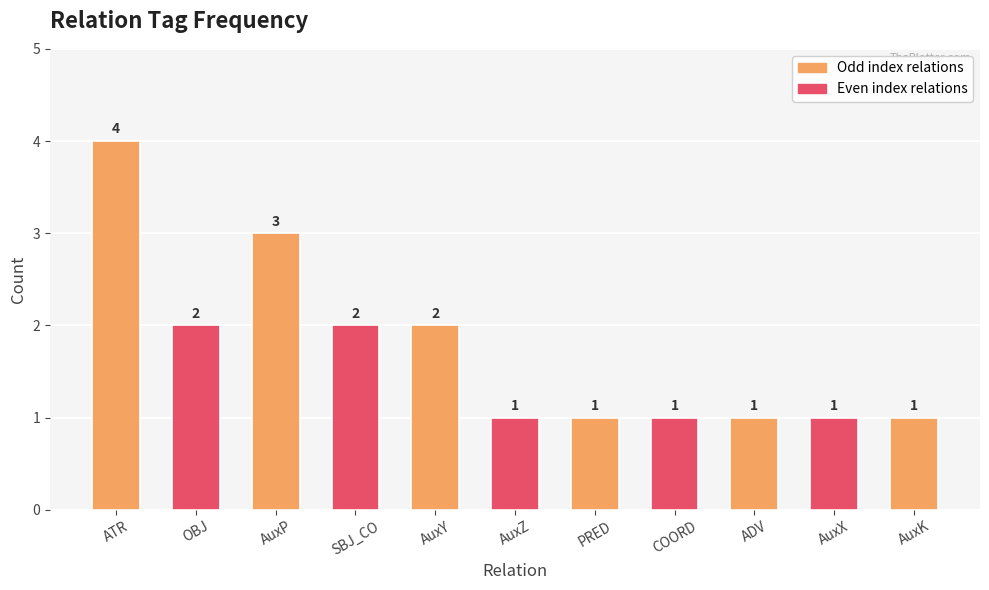

Is it true that the value at AuxK is 1?

True